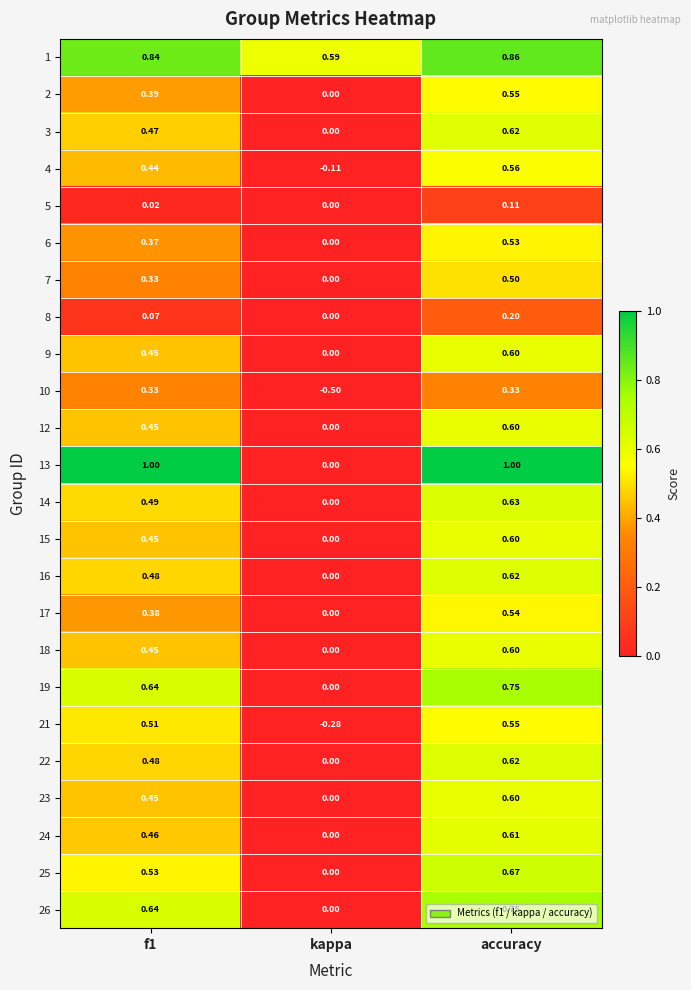

Which series has the largest total across all categories?

1